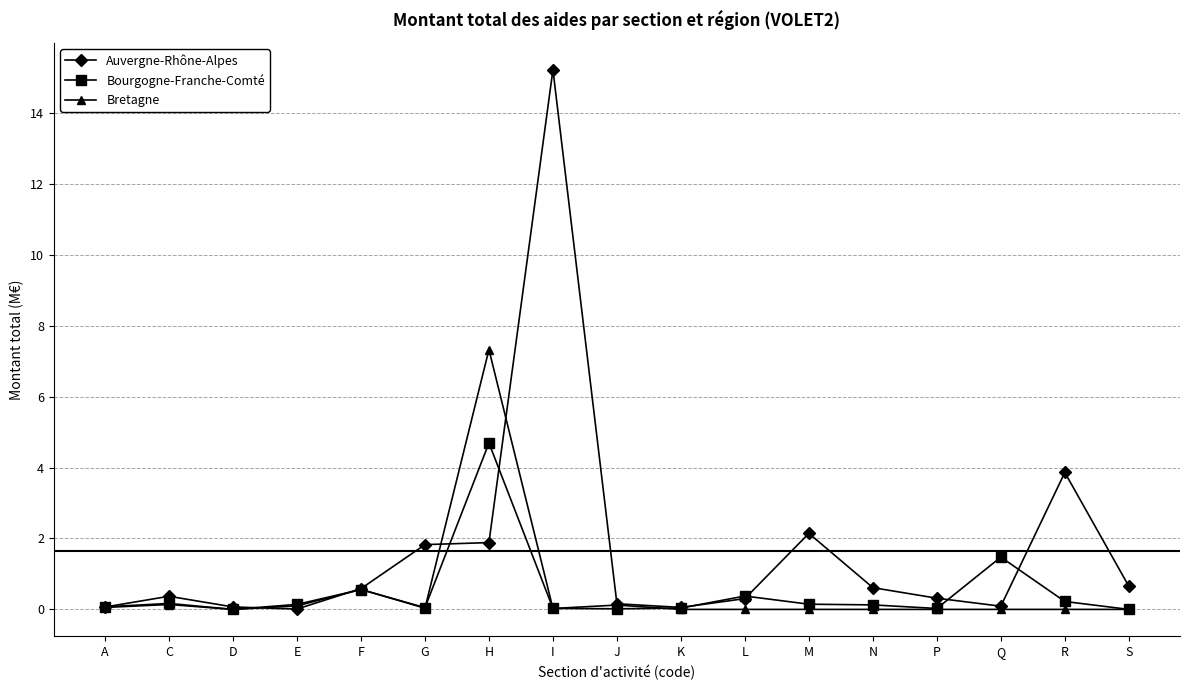

Rank the series at H from lowest to highest value.

Auvergne-Rhône-Alpes, Bourgogne-Franche-Comté, Bretagne